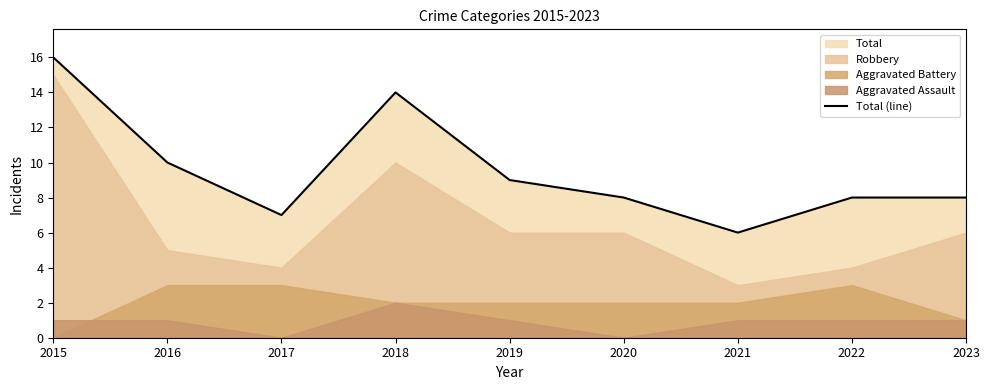

At which label does Total (line) reach its minimum?

2021